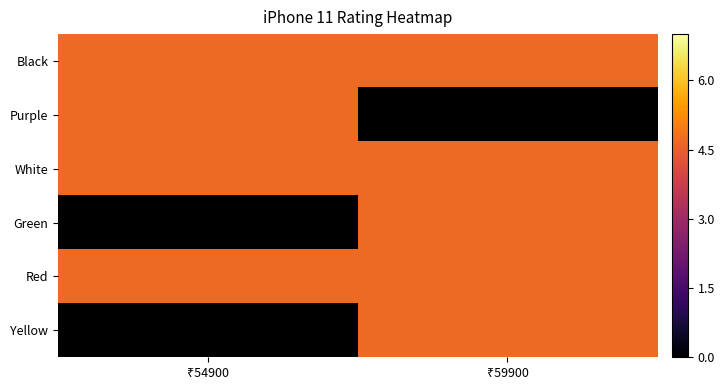

Which series has the largest range (max minus min)?

Purple